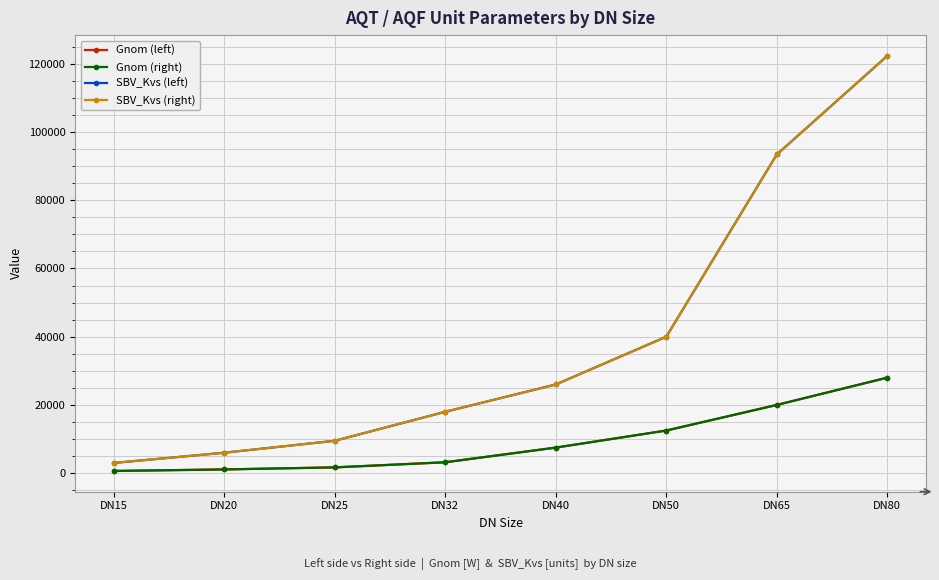

Does the chart have visible grid lines?

Yes